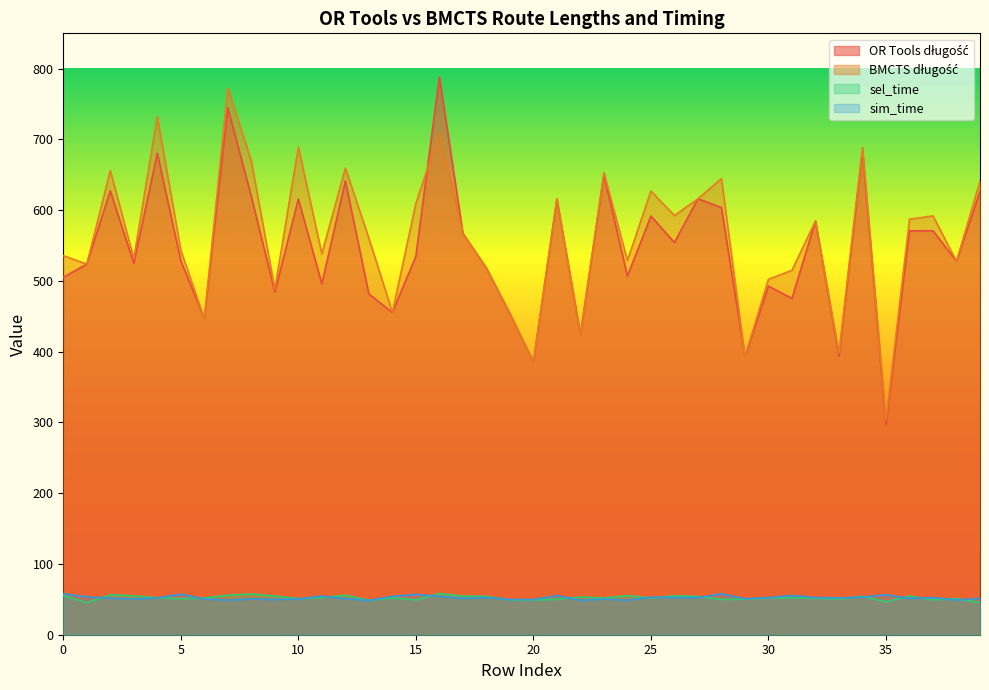

Which series has the largest total across all categories?

BMCTS długość